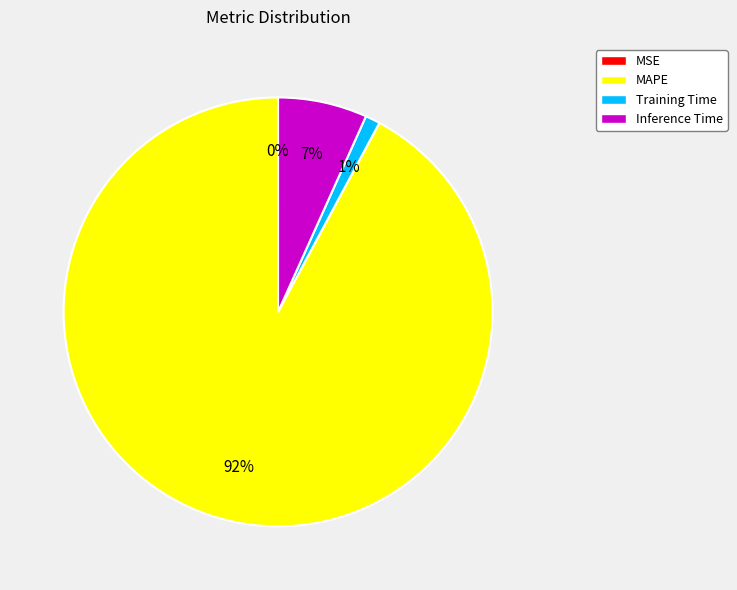

Which slice is the largest?

MAPE